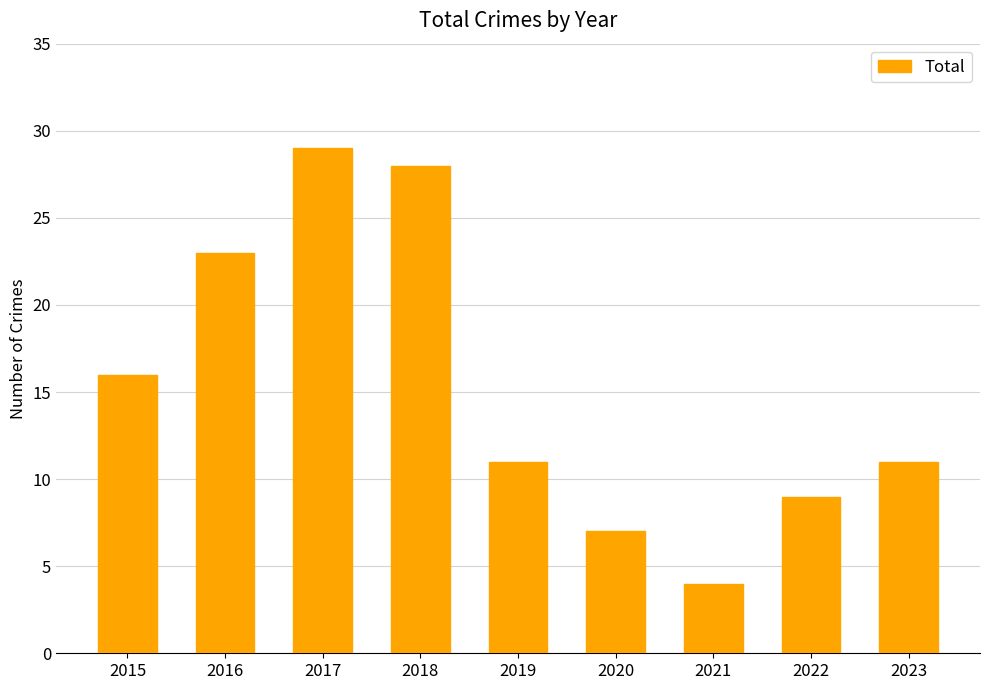

Does the chart contain stacked bars?

No